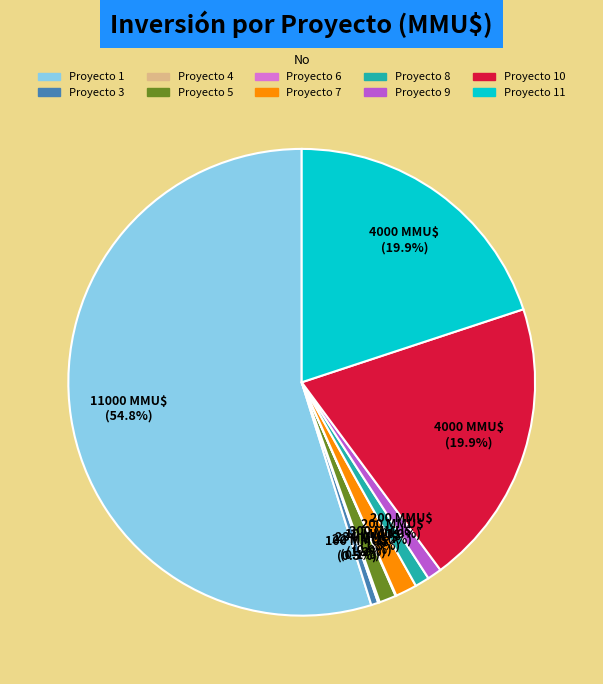

Is there a majority slice in this chart?

Yes